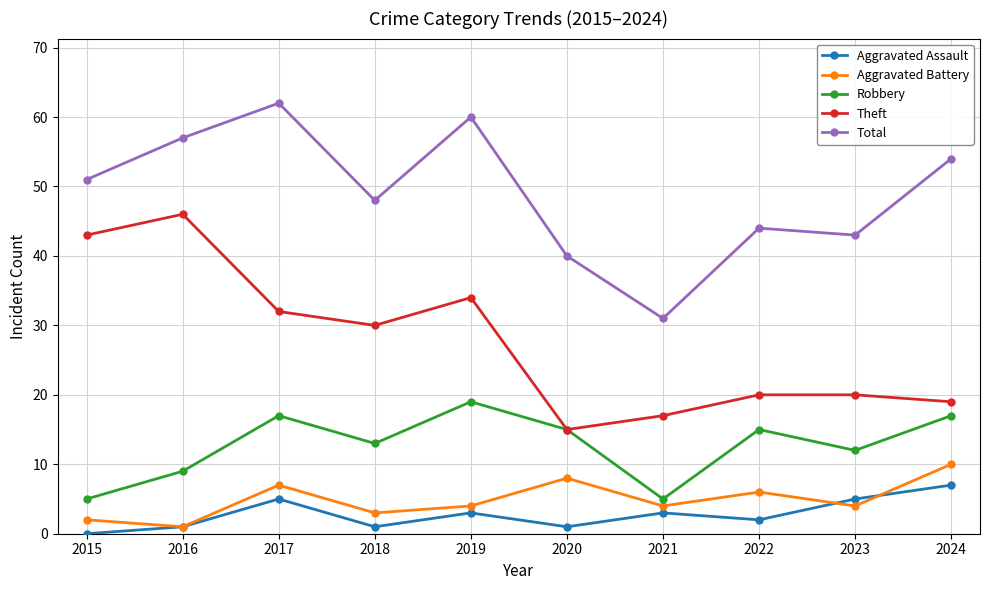

At which category does the chart reach its minimum across all series?

2015